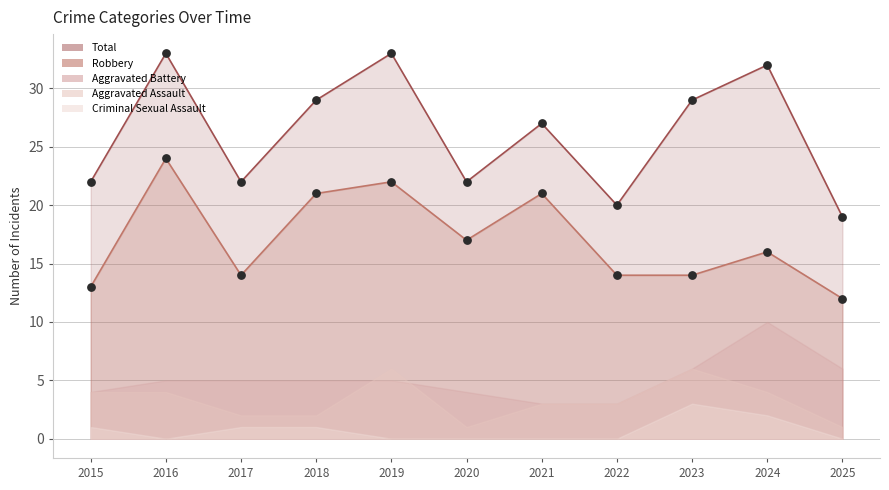

Which series has the largest Y range (max minus min)?

Total